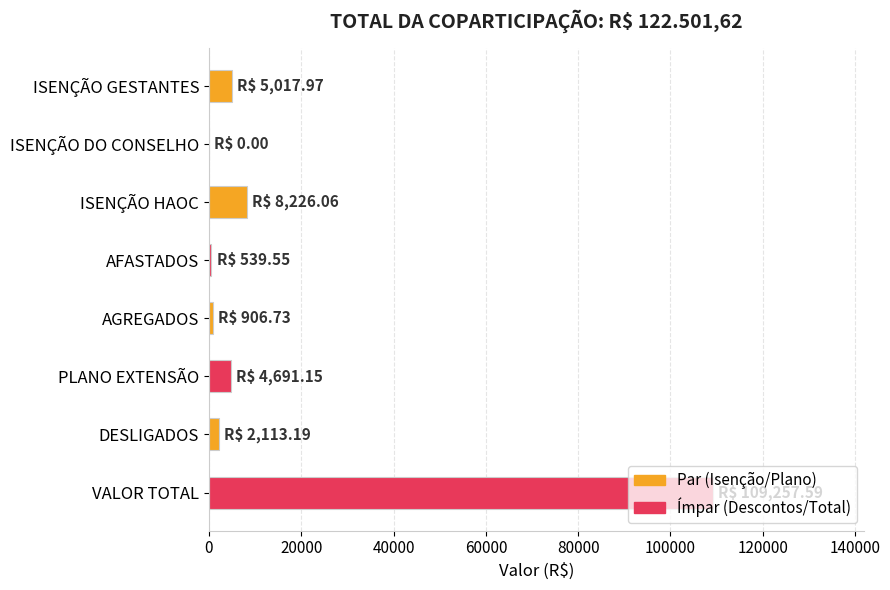

At which label is the value closest to 54628?

ISENÇÃO HAOC